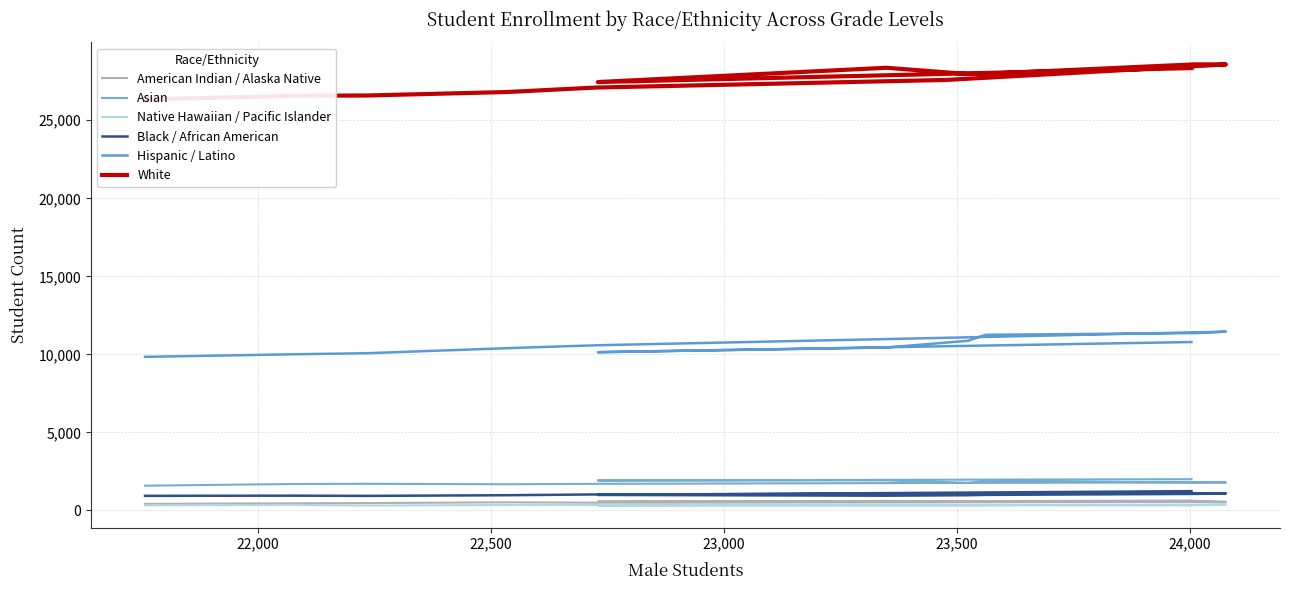

How many data points does each series have?

13